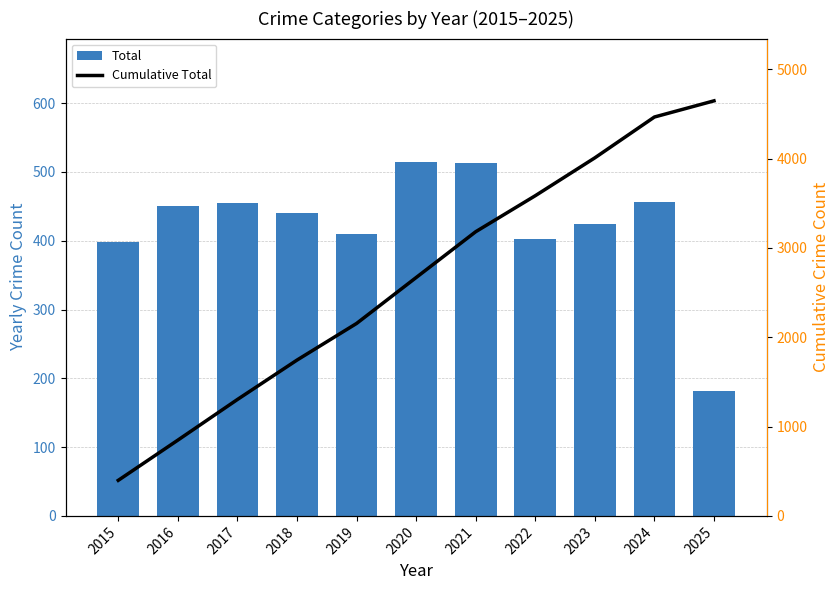

Is it true that Cumulative Total equals 1303 at 2017?

True